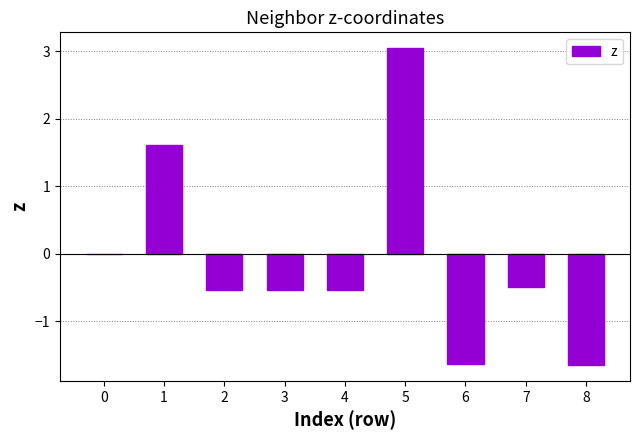

What is the greatest value displayed?

3.0